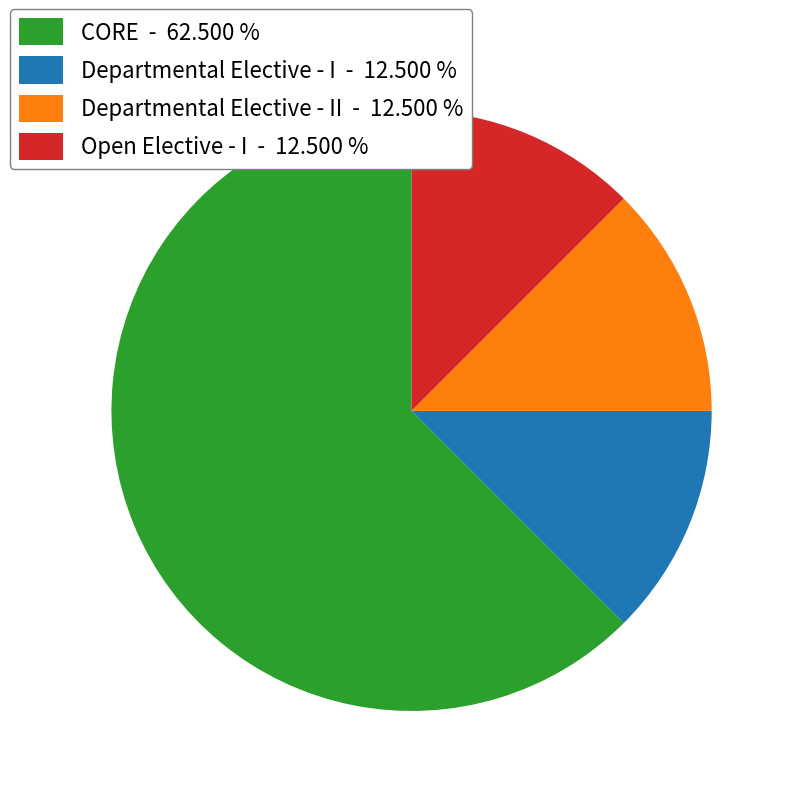

How many slices are in this pie chart?

4